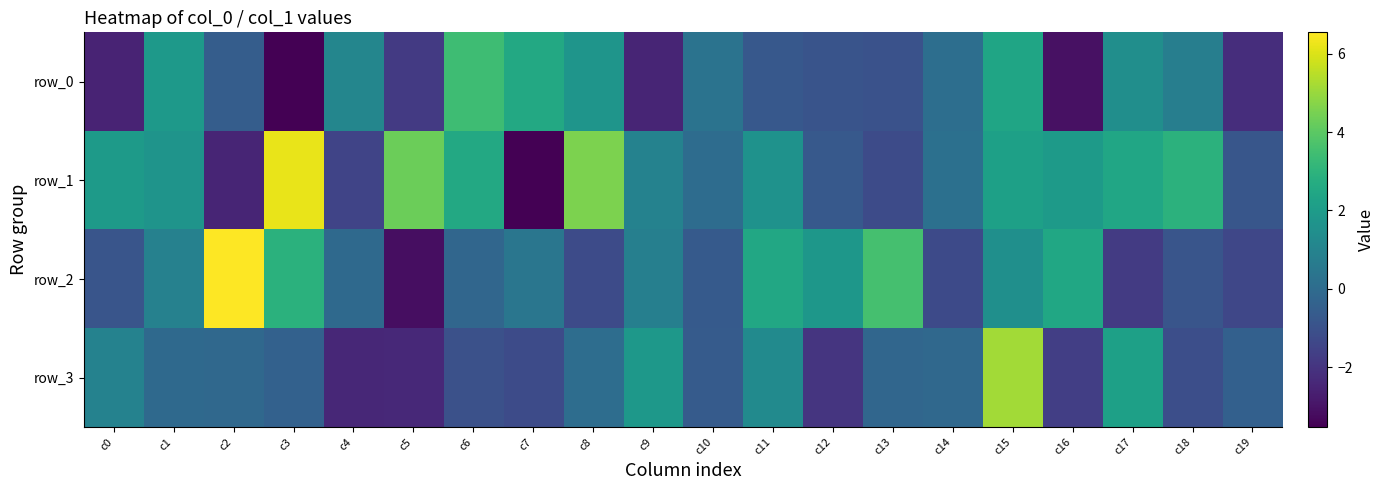

True or false: row_3 has a value of -0.1 at c13.

False